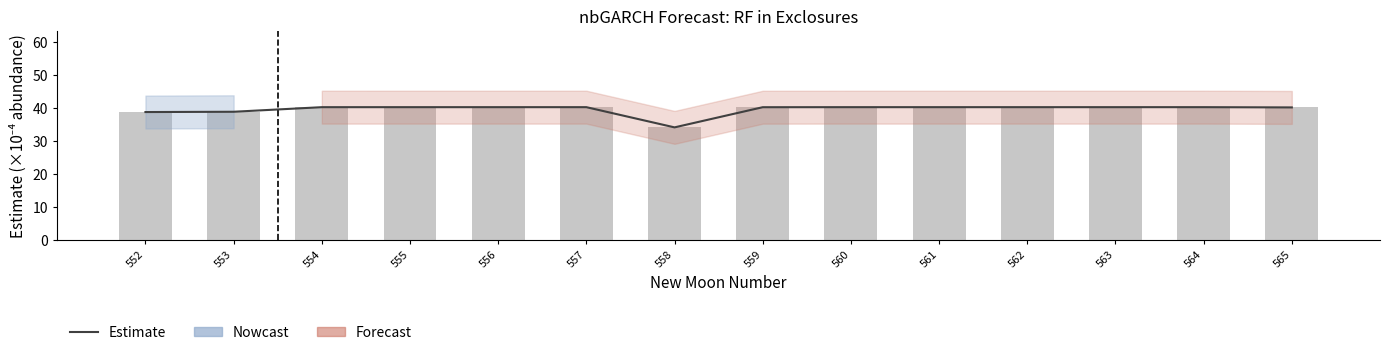

Rank the categories by value from lowest to highest.

558, 552, 553, 565, 559, 554, 560, 555, 561, 556, 562, 557, 563, 564